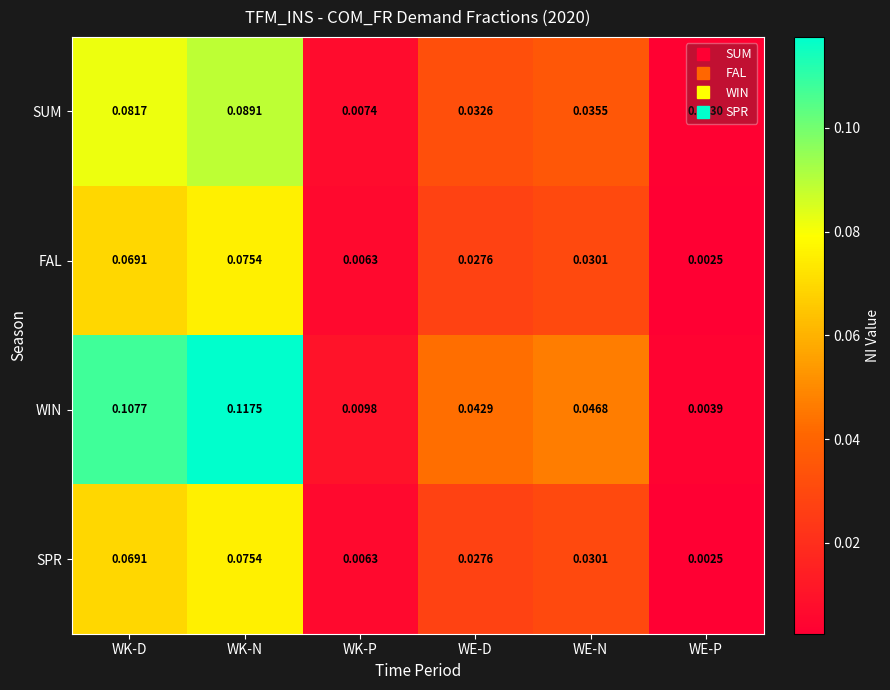

Which series has the largest range (max minus min)?

WIN